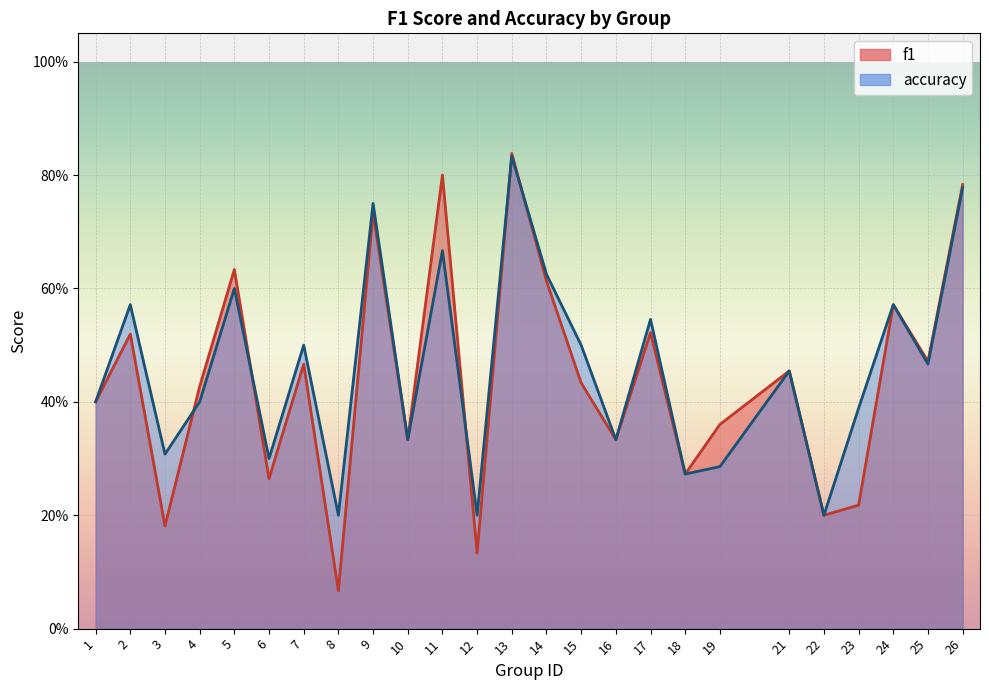

How many times do accuracy and f1 cross each other?

5